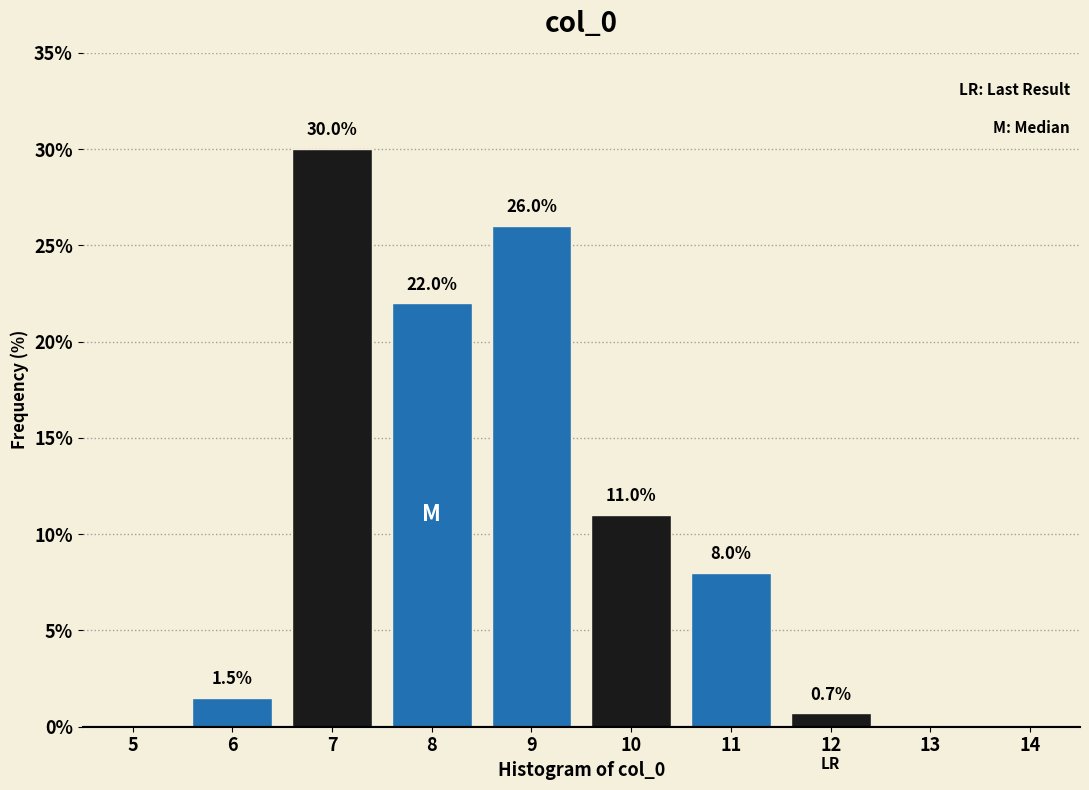

Reading left to right, list all the values displayed in this chart.

5=0.0	6=1.5	7=30.0	8=22.0	9=26.0	10=11.0	11=8.0	12=0.7	13=0.0	14=0.0